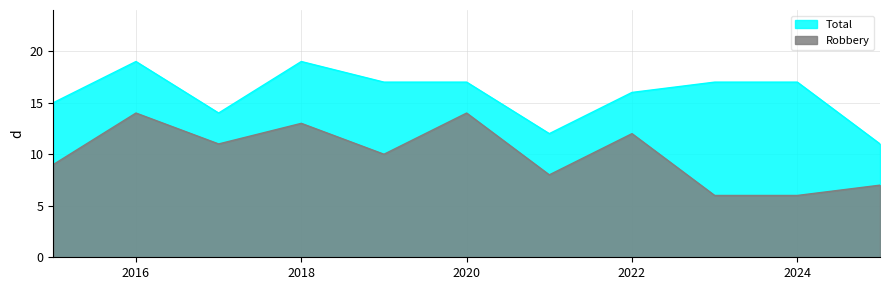

Rank the categories by Total value from highest to lowest.

2016, 2018, 2019, 2020, 2023, 2024, 2022, 2015, 2017, 2021, 2025